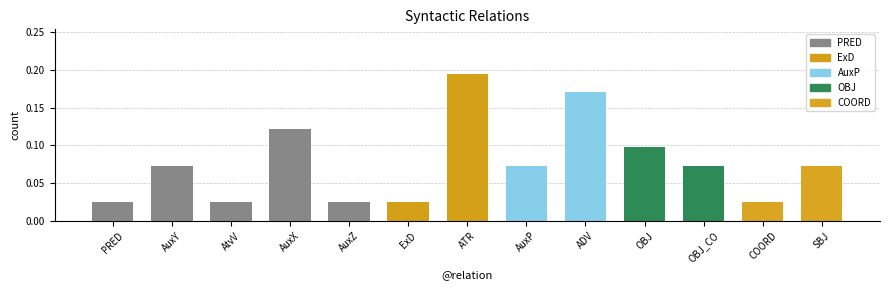

Are the bars horizontal?

No